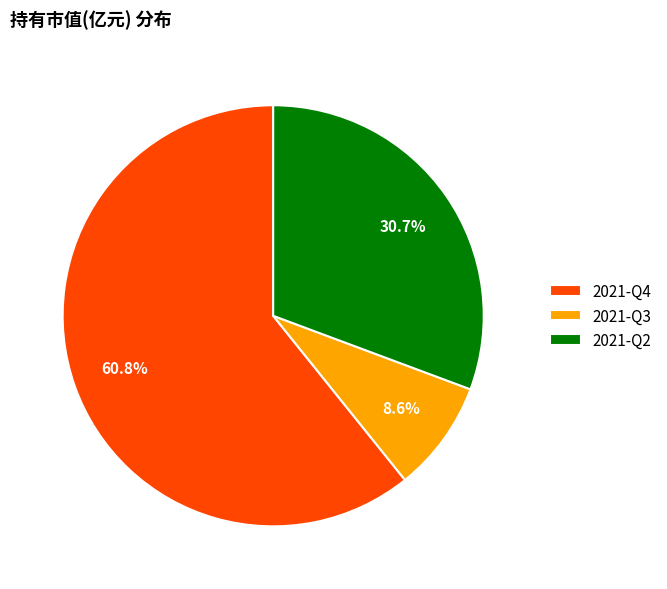

How many segments does this pie chart have?

3